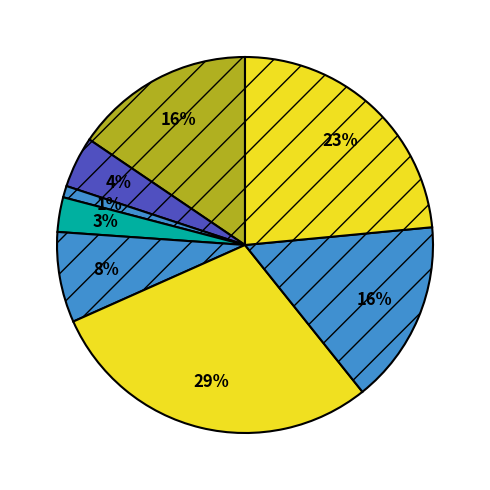

How many slices are in this pie chart?

8